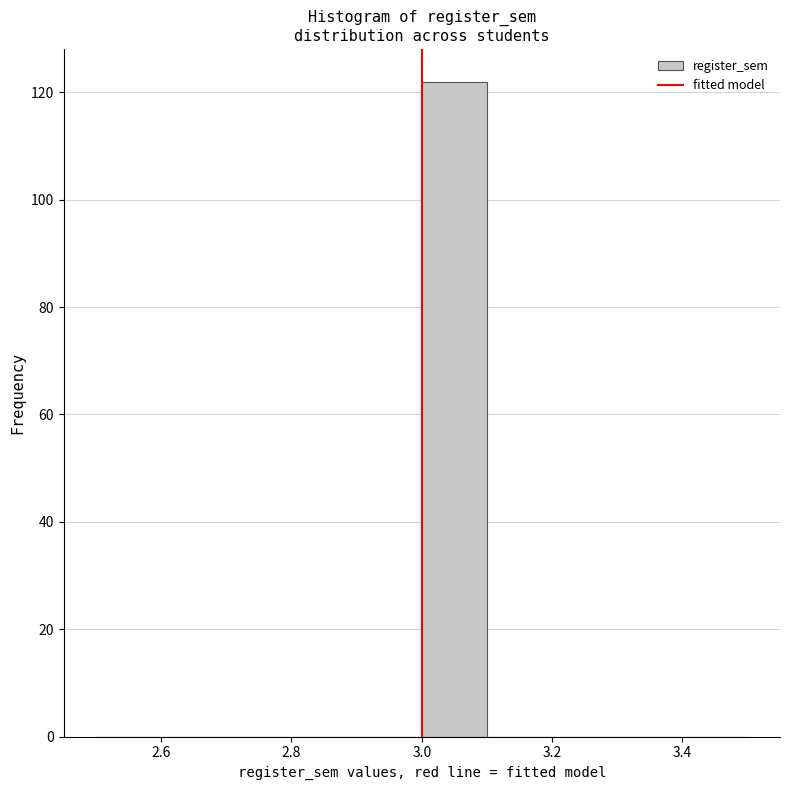

Which range on the x-axis has the tallest bar?

3.0 to 3.1